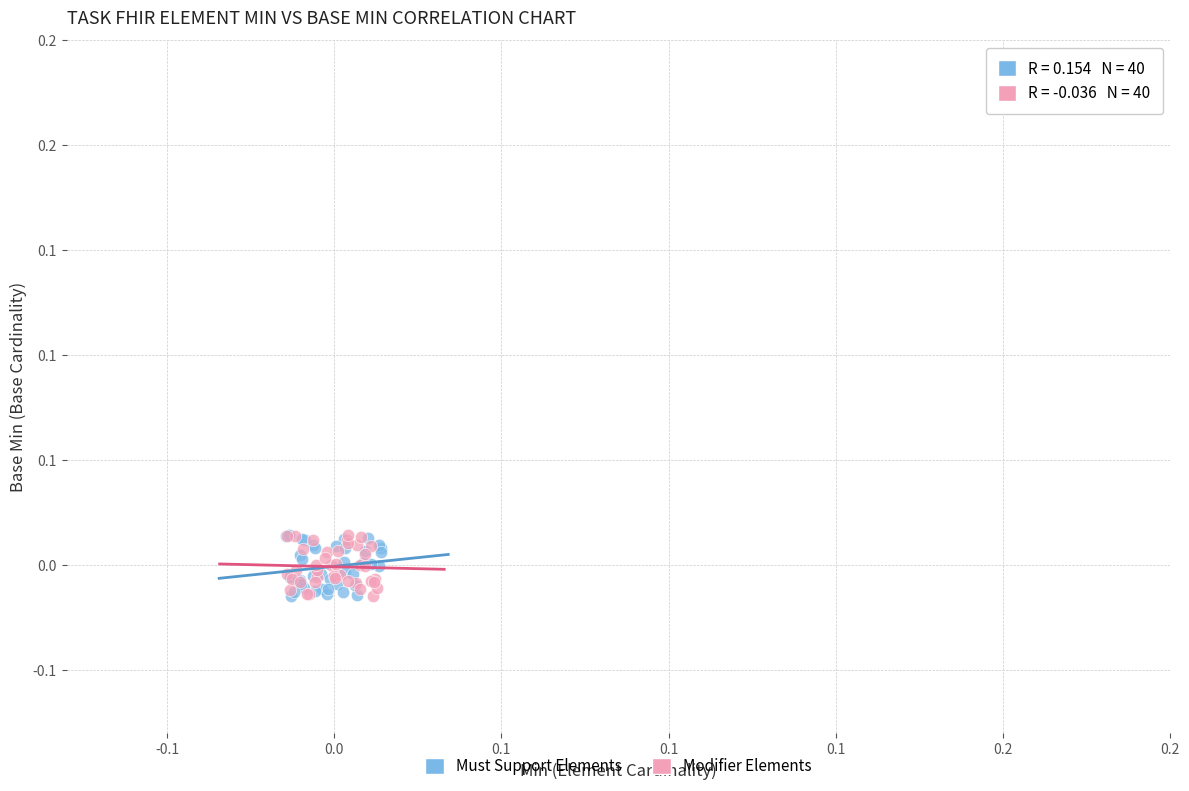

What are all the series names shown in the legend?

Must Support Elements, Modifier Elements